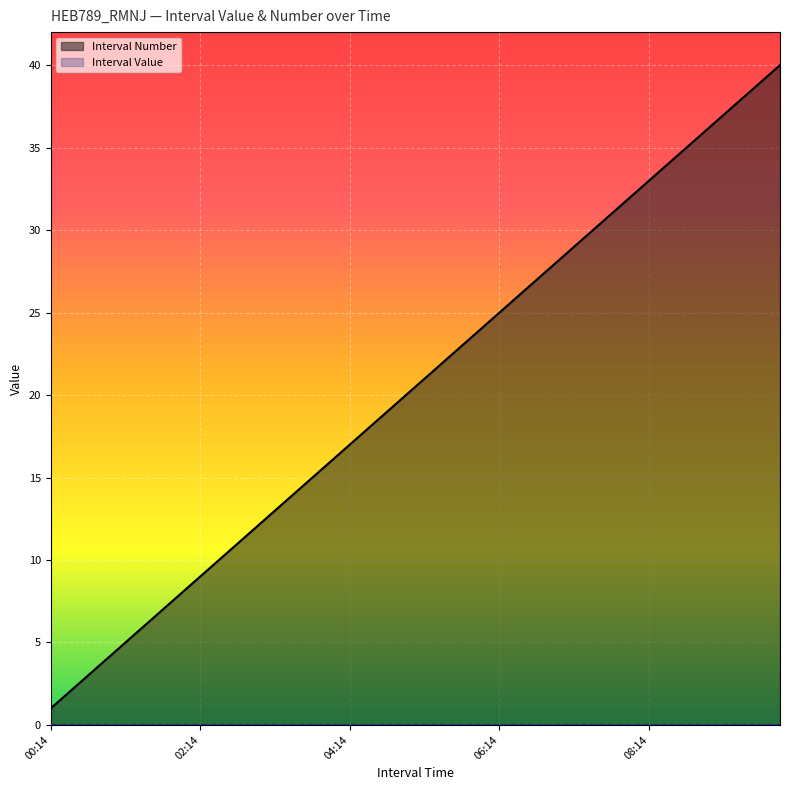

Is it true that the value at 2025-06-17 02:59:59 is 12?

True